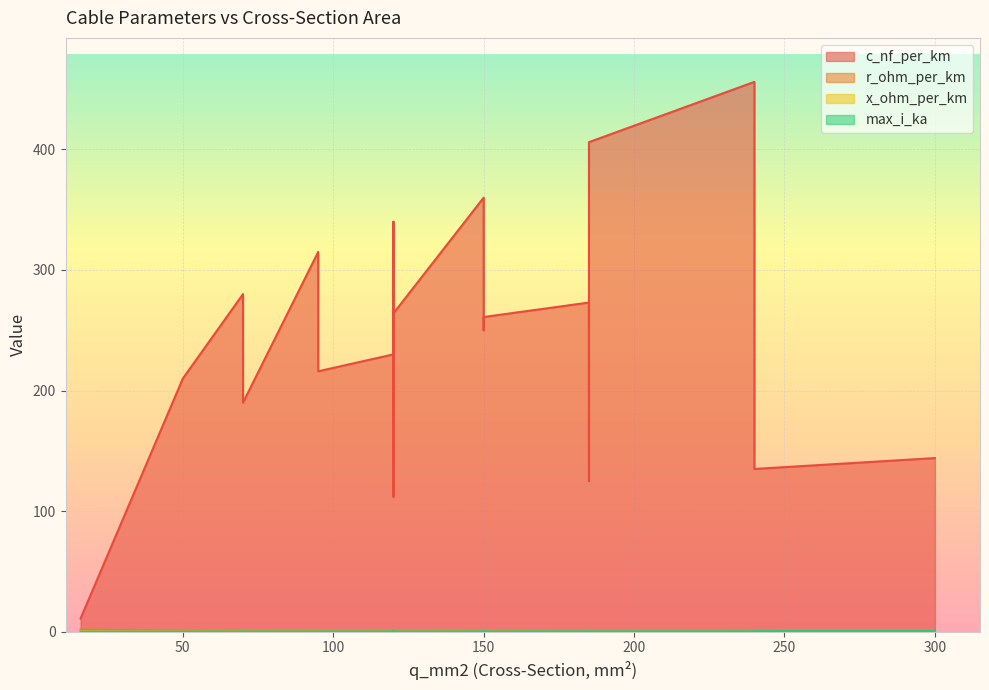

True or false: r_ohm_per_km and c_nf_per_km intersect in this chart.

False